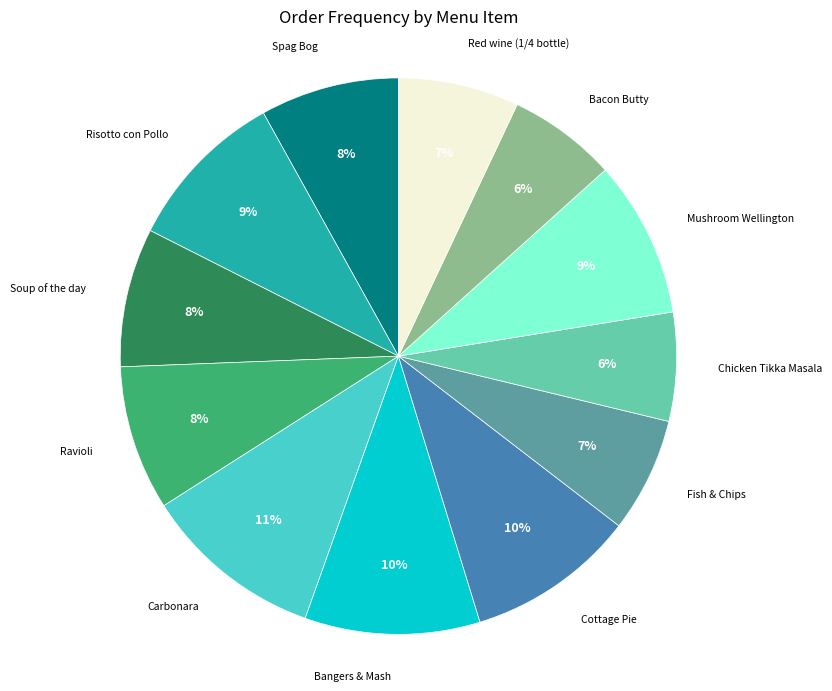

Is there a majority slice in this chart?

No